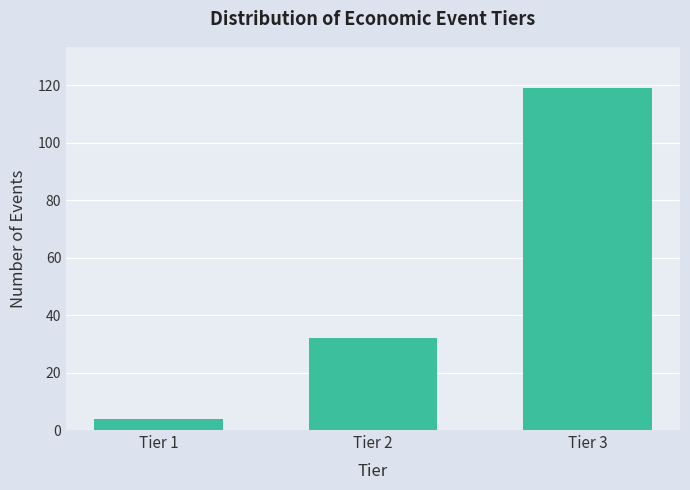

Reading left to right, what are all the values shown in this chart?

4	32	119